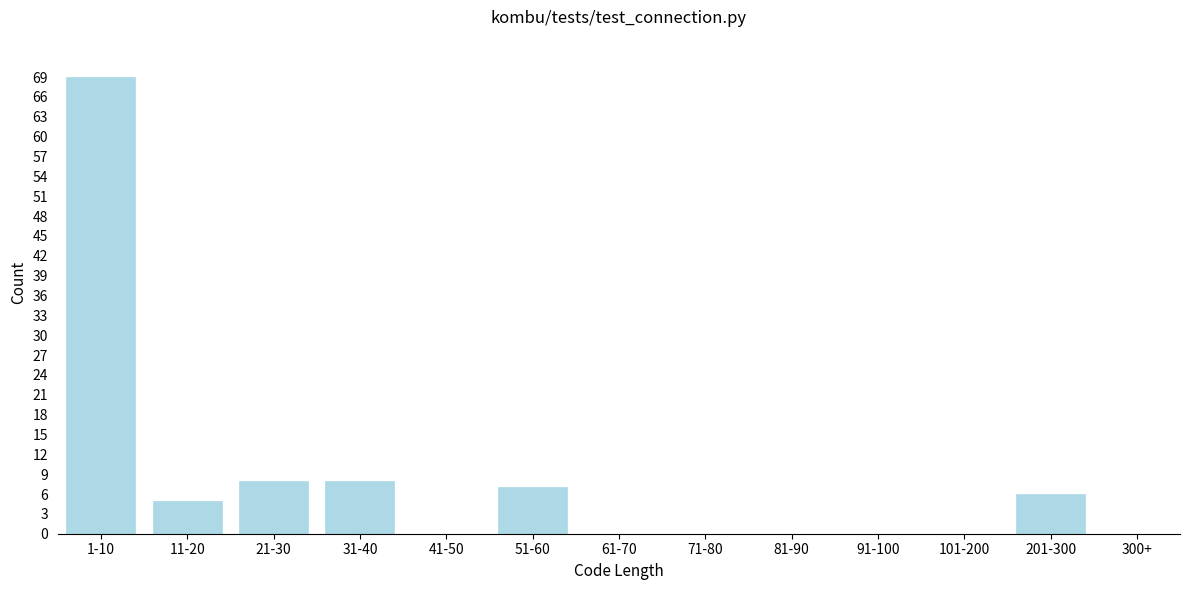

Reading right to left, transcribe all the data shown in this chart.

300+=0	201-300=6	101-200=0	91-100=0	81-90=0	71-80=0	61-70=0	51-60=7	41-50=0	31-40=8	21-30=8	11-20=5	1-10=69